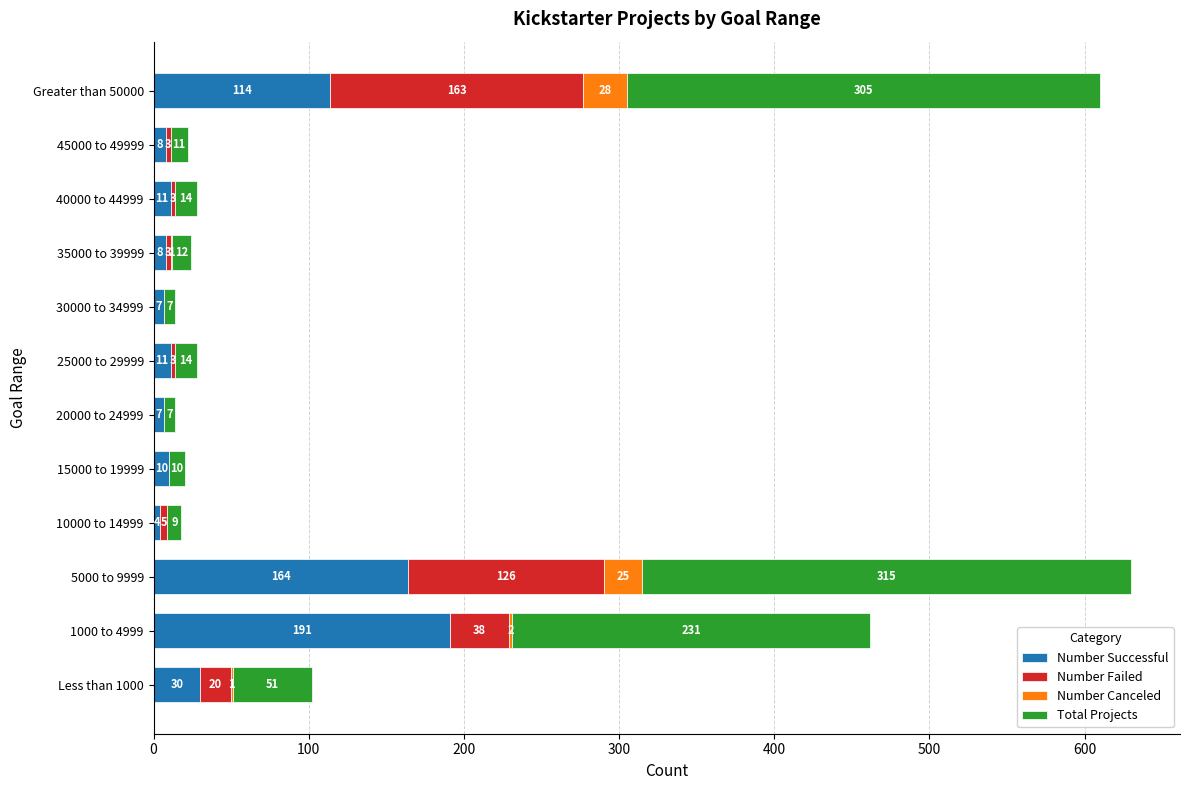

What is the sum of the Number Successful values at 30000 to 34999 and Greater than 50000?

121